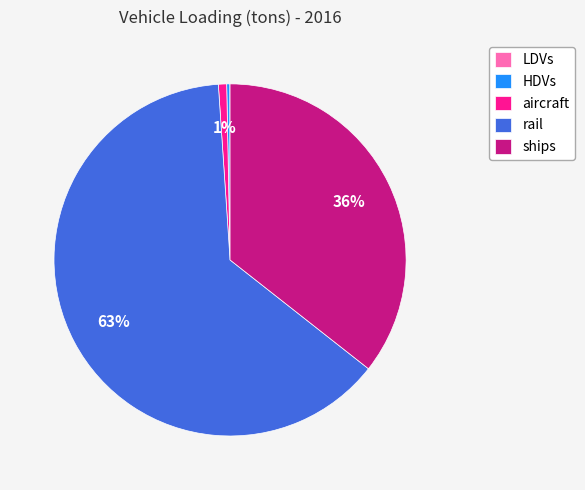

To the nearest percent, what is the difference between the ships and aircraft slice percentages?

35%